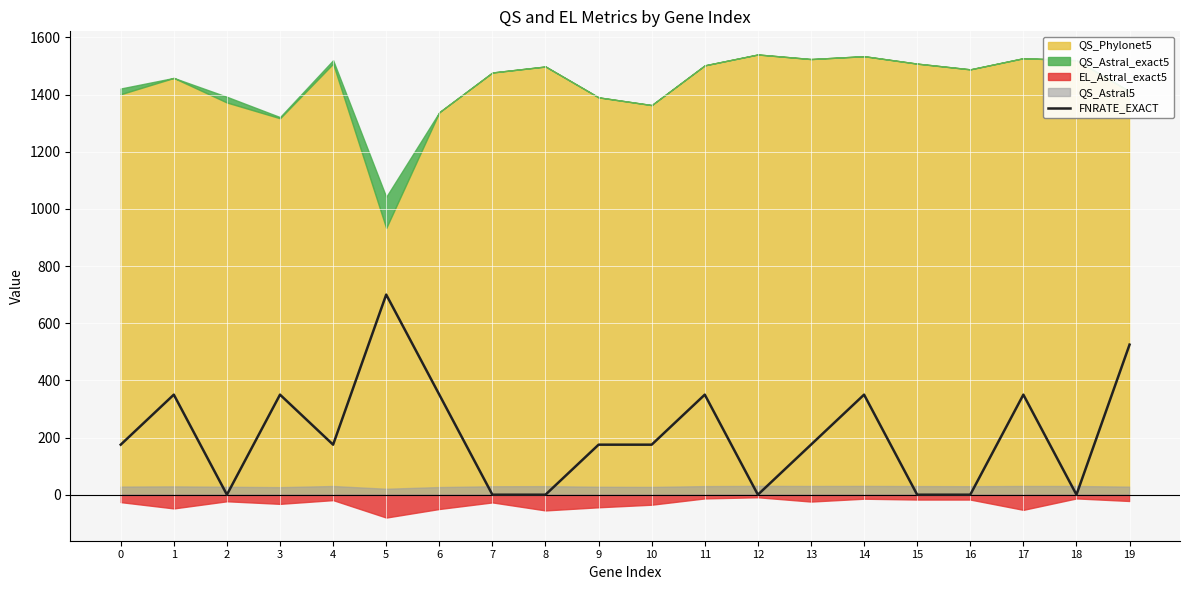

What is the maximum value for FNRATE_EXACT?

700